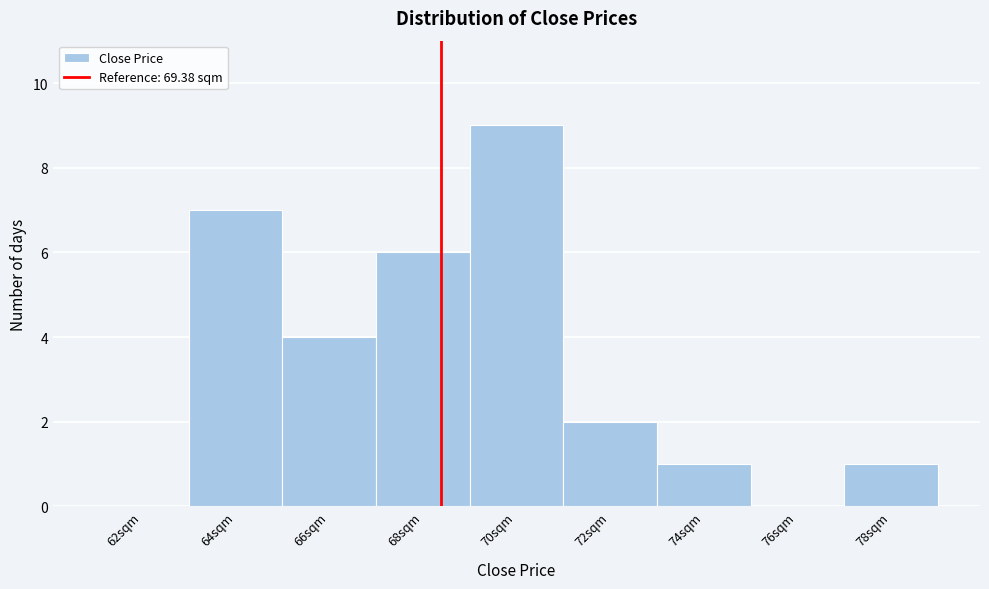

Reading left to right, transcribe all the data shown in this chart.

62sqm=0	64sqm=7	66sqm=4	68sqm=6	70sqm=9	72sqm=2	74sqm=1	76sqm=0	78sqm=1